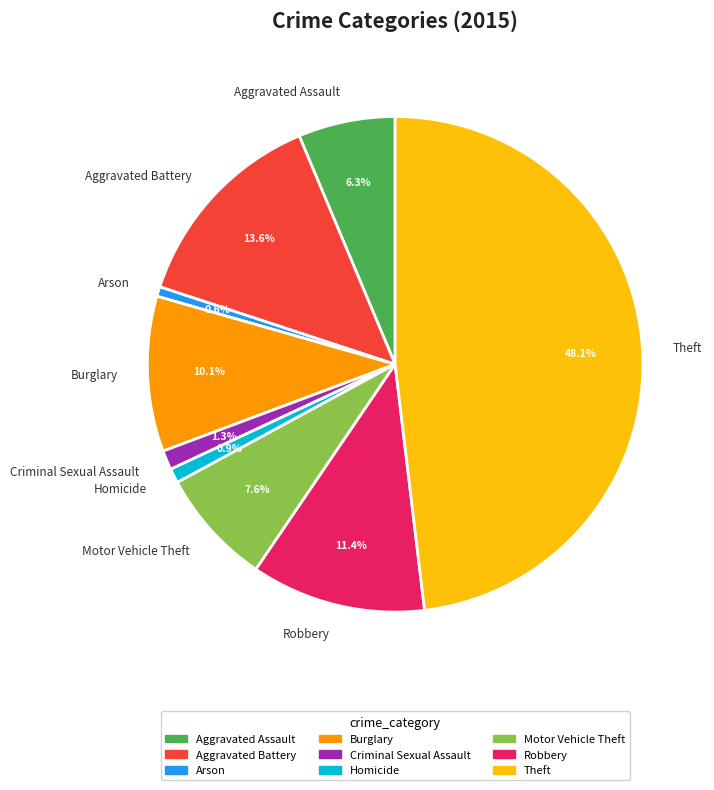

Which slice is the largest?

Theft